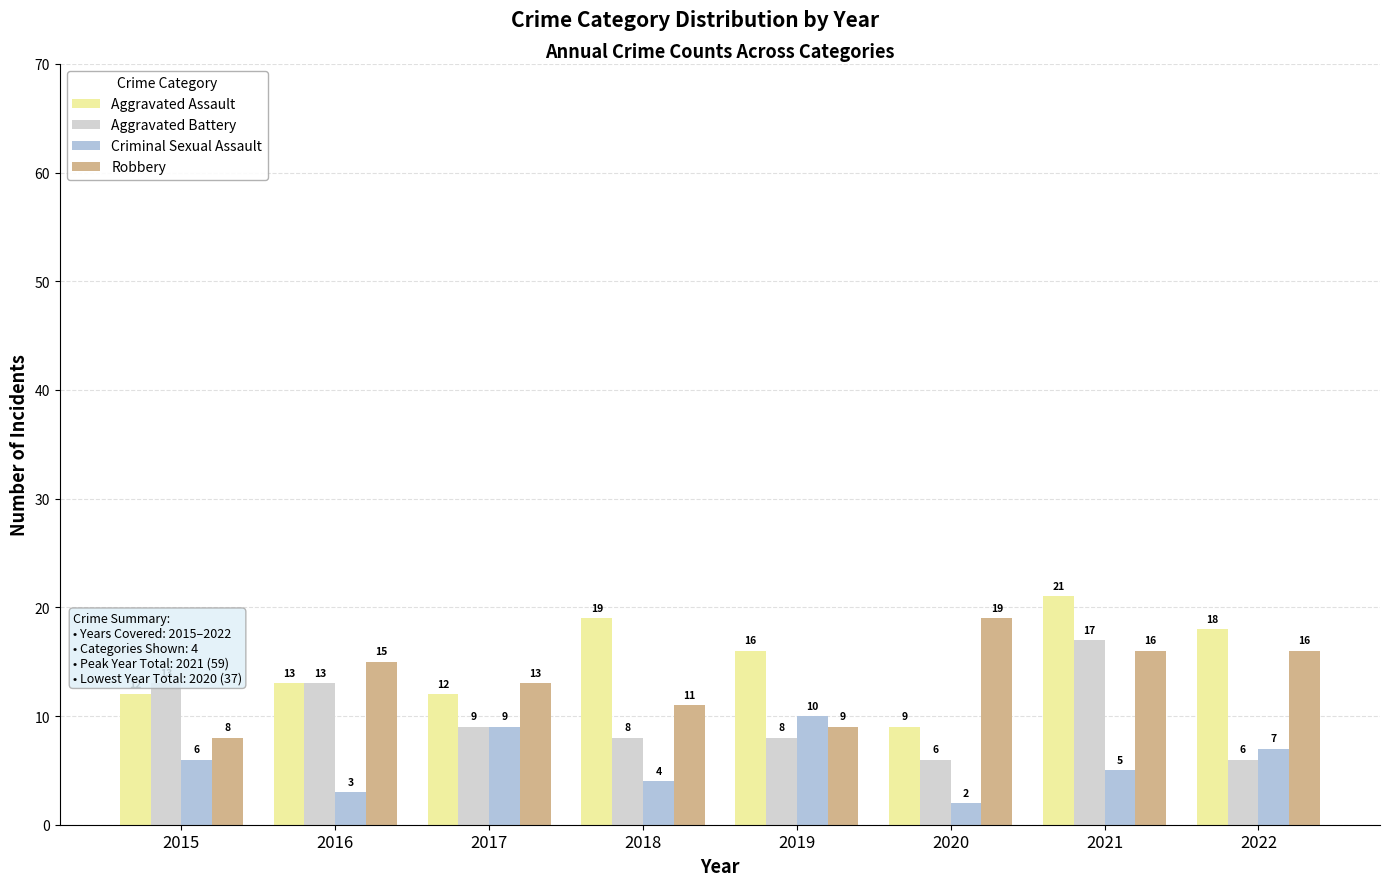

Rank the series at 2017 from lowest to highest value.

Aggravated Battery, Criminal Sexual Assault, Aggravated Assault, Robbery